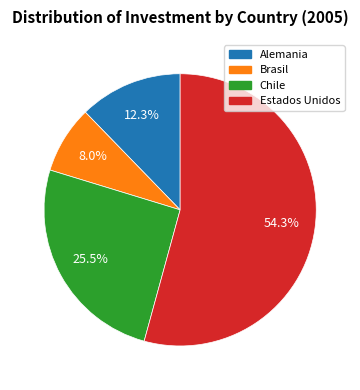

Is the sum of Brasil and Chile greater than half?

No